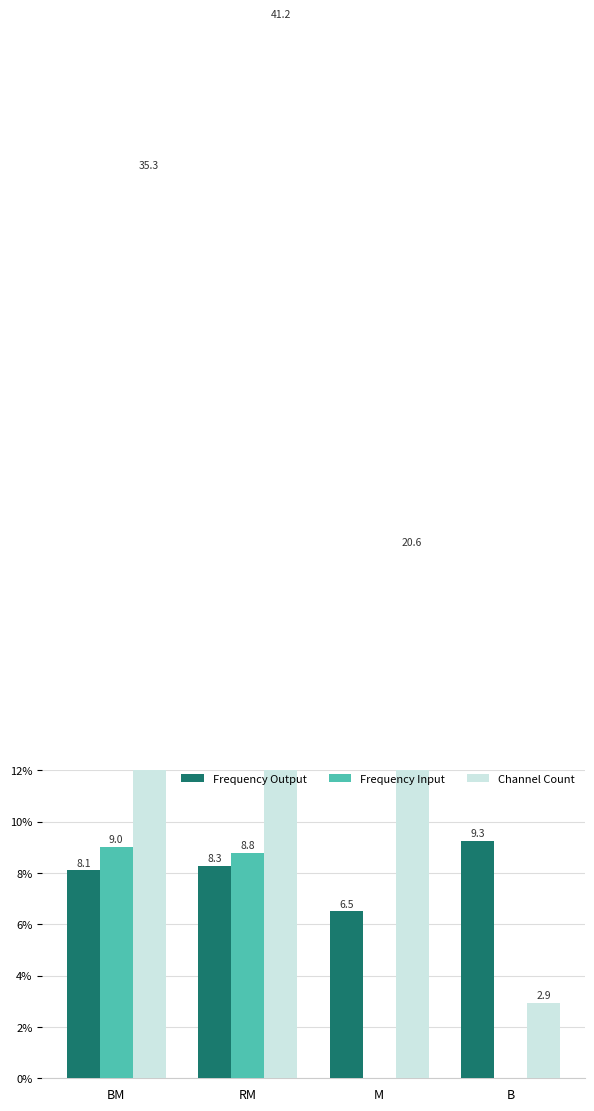

Which series changed the most between RM and B?

Channel Count